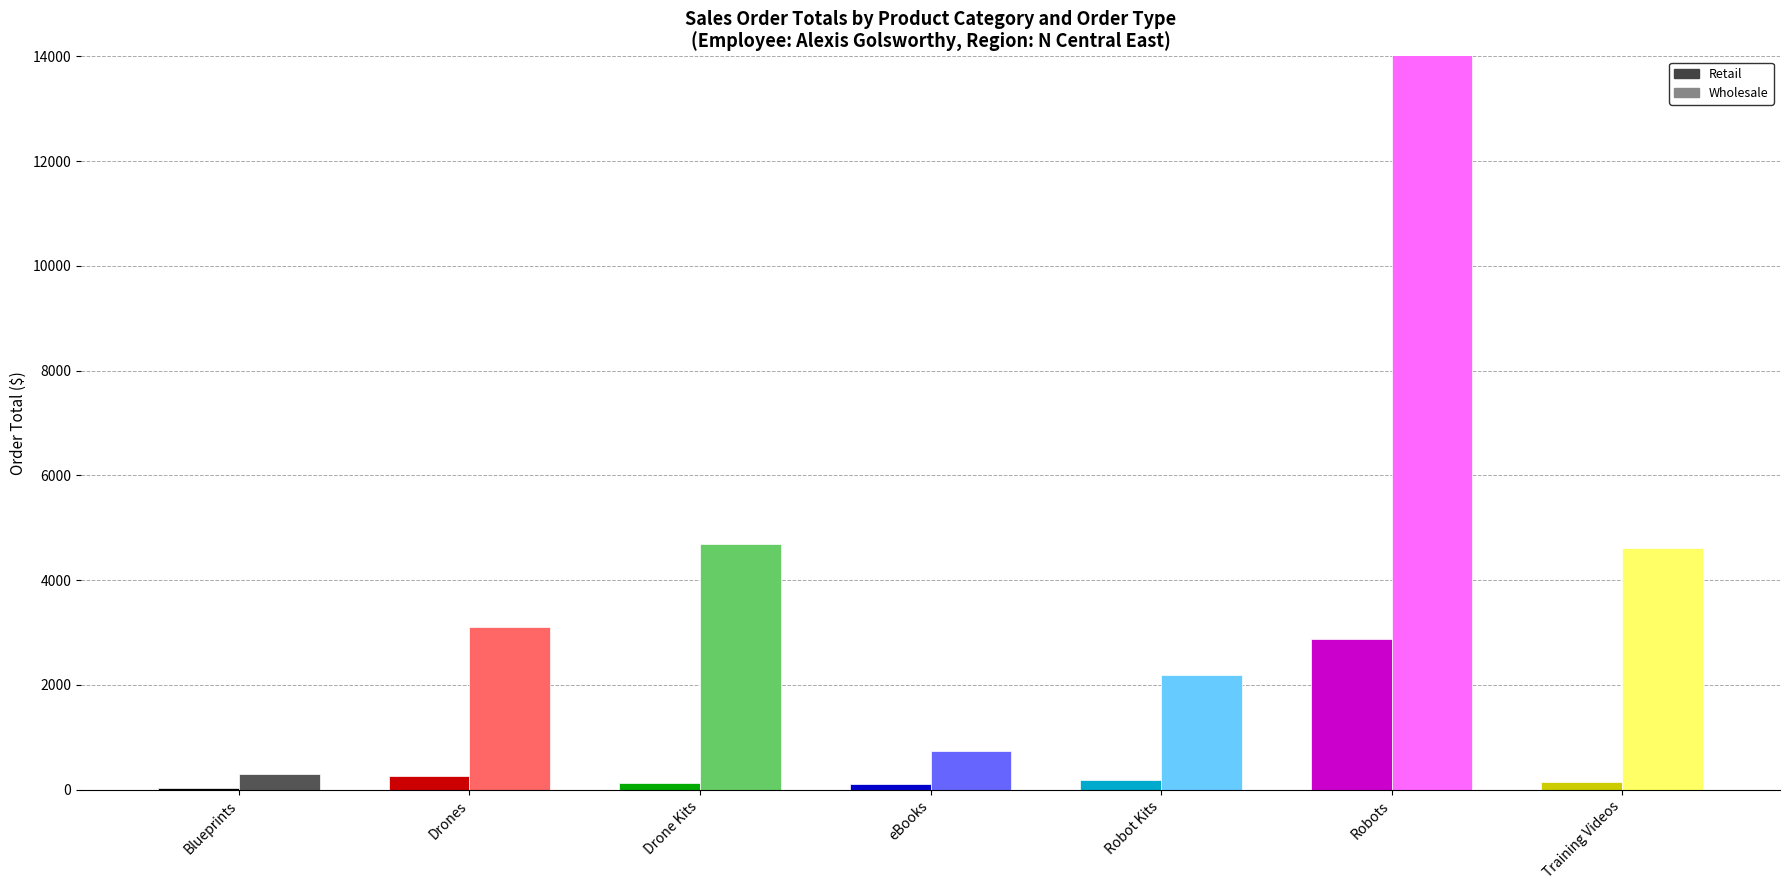

Reading left to right, extract all data points from this chart.

Retail: 21.0	250.0	119.0	97.2	189.0	2880.0	139.9
Wholesale: 302.7	3110.0	4681.4	744.9	2192.4	14981.4	4621.5